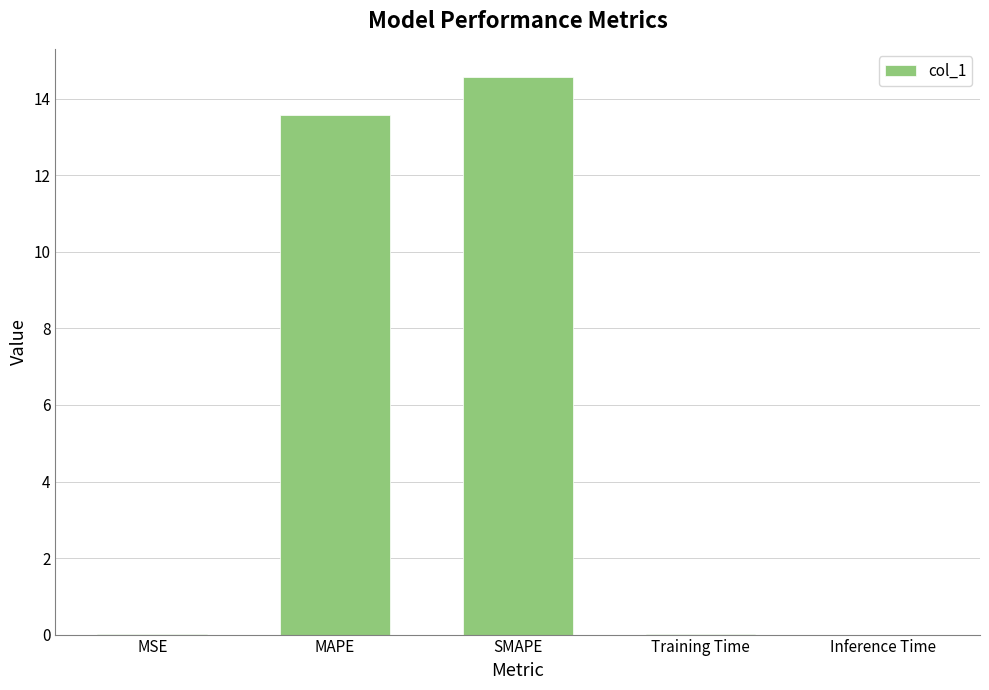

What is the greatest value displayed?

14.6